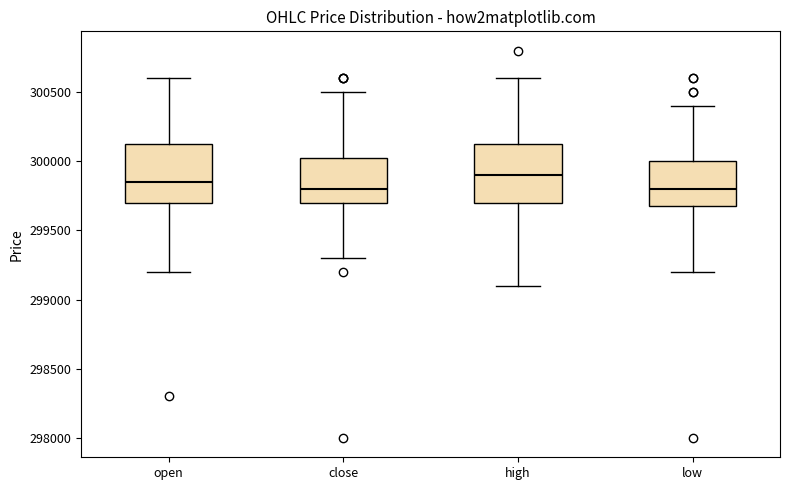

Which box's median line is the highest?

high